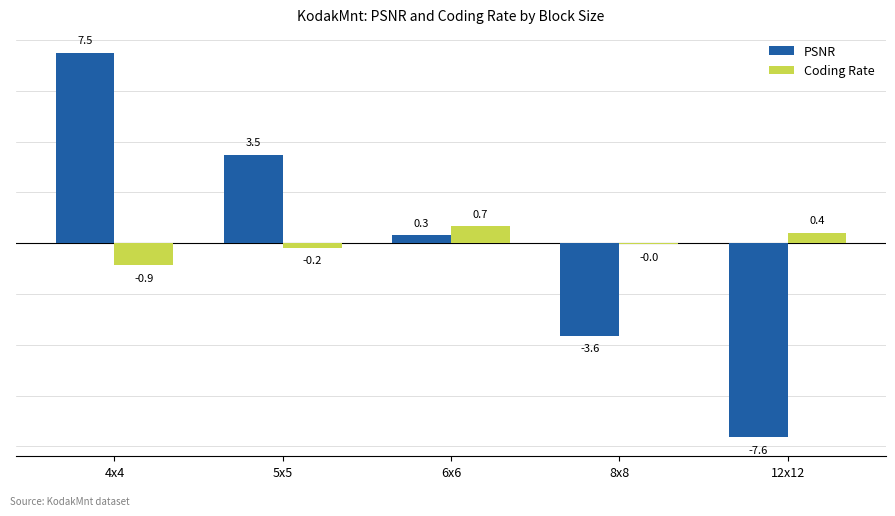

At which label does PSNR first exceed 0?

4x4